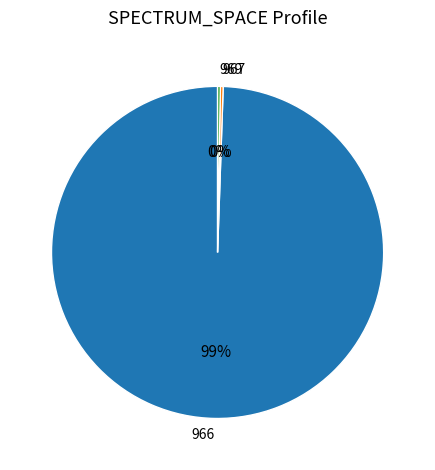

Is 966 the majority of the pie?

Yes